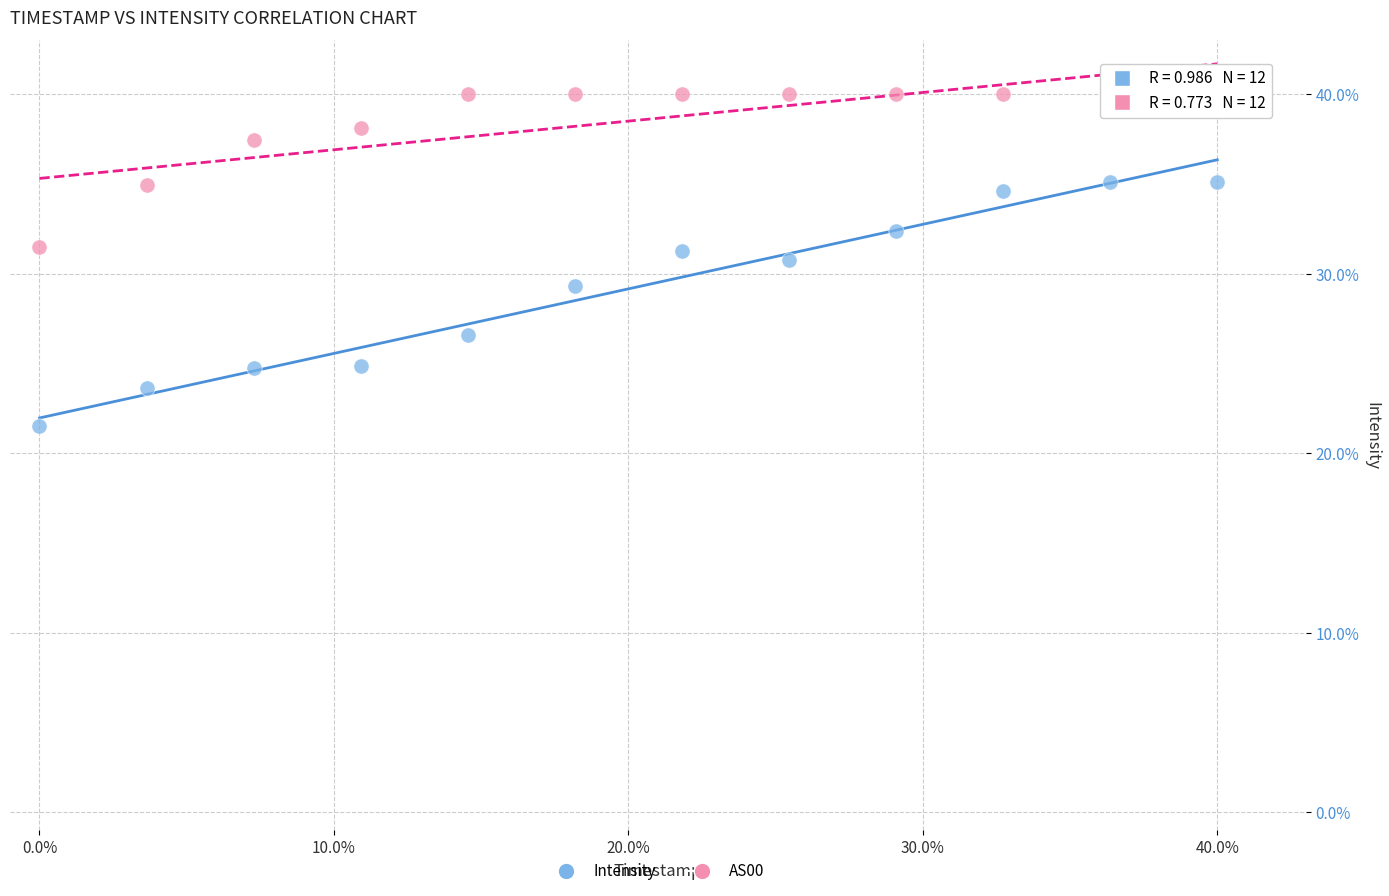

What are all the series names shown in the legend?

Intensity, AS00